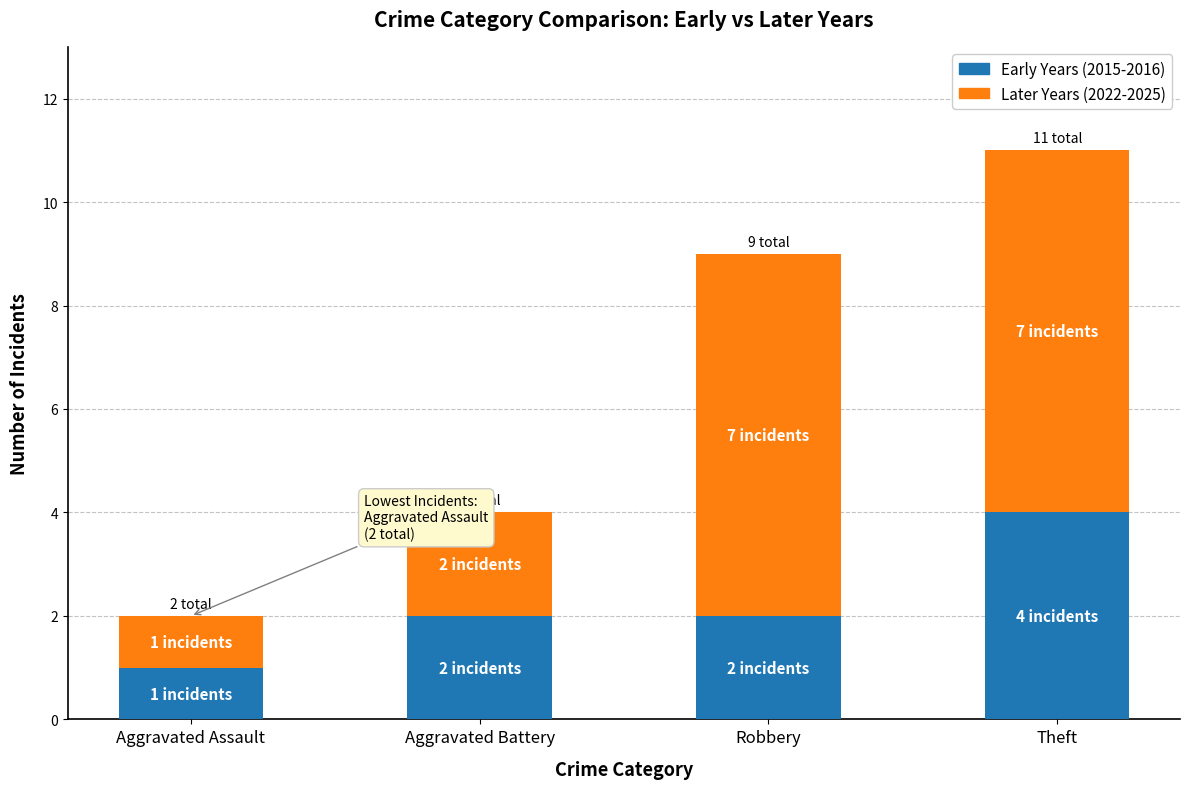

Is it true that Early Years (2015-2016) equals 2 at Robbery?

True